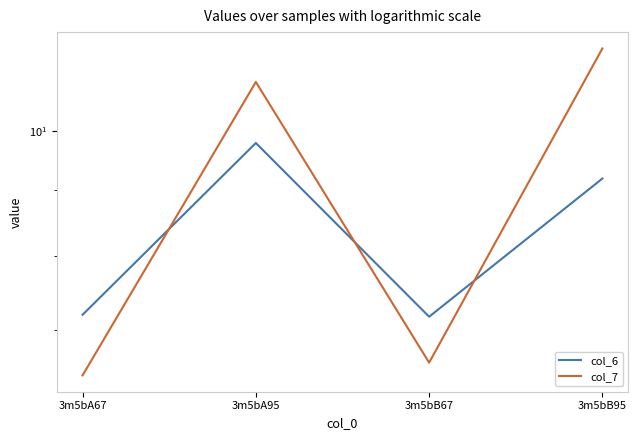

True or false: col_7 and col_6 cross at least once.

True